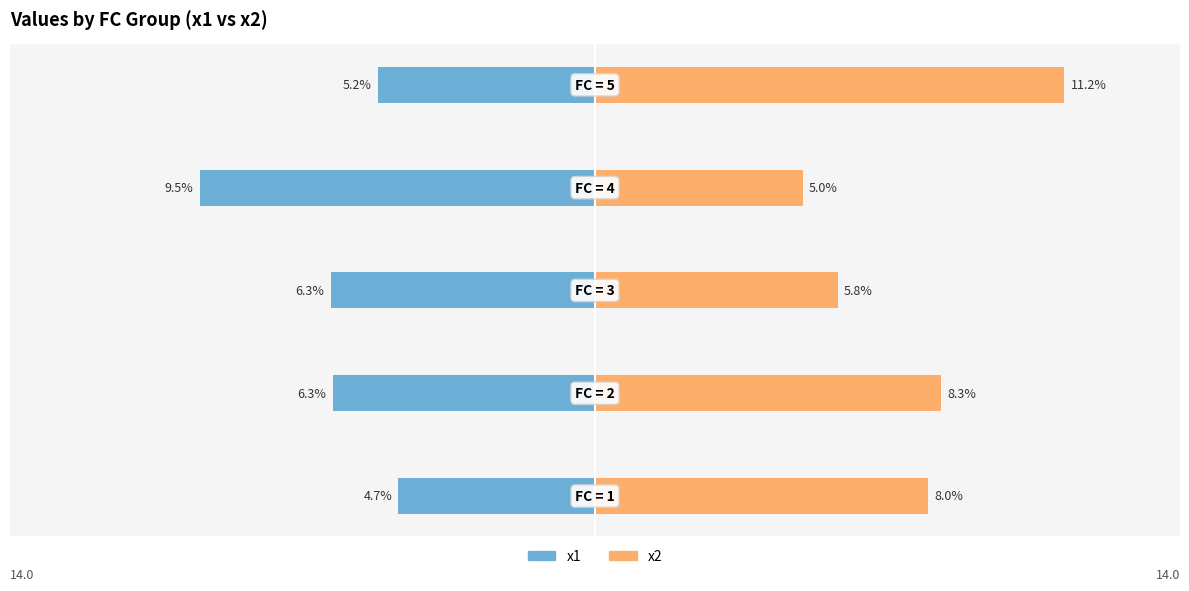

What is the average value of the x1 series?

6.4